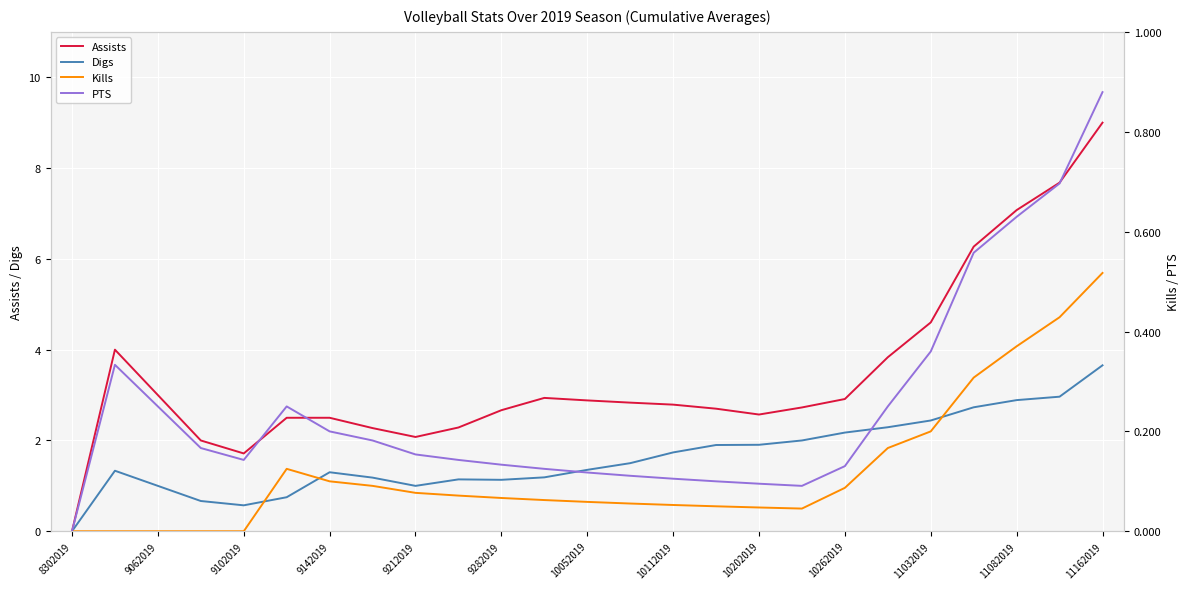

What is the label of the 6th point from the right?

19